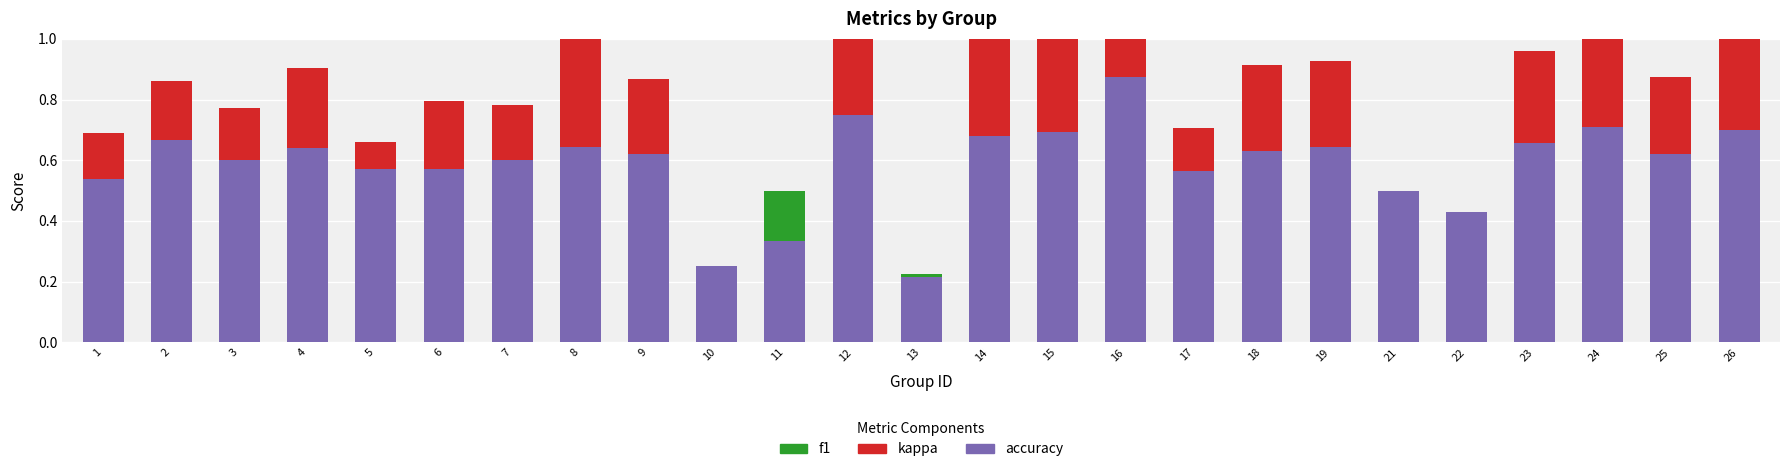

At which category is the sum across all series the highest?

16